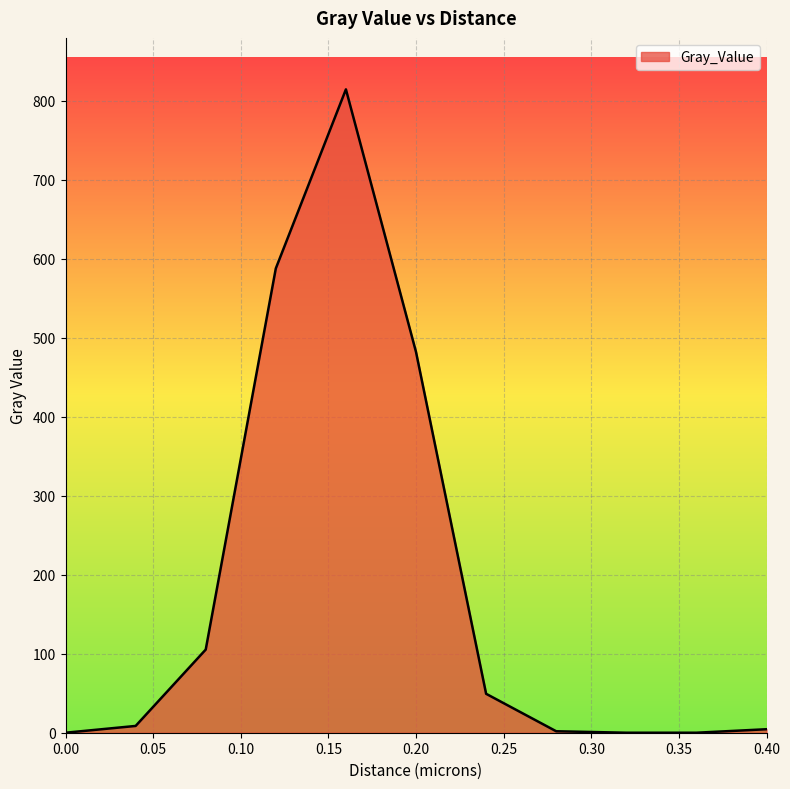

How many lines are shown in the chart?

1